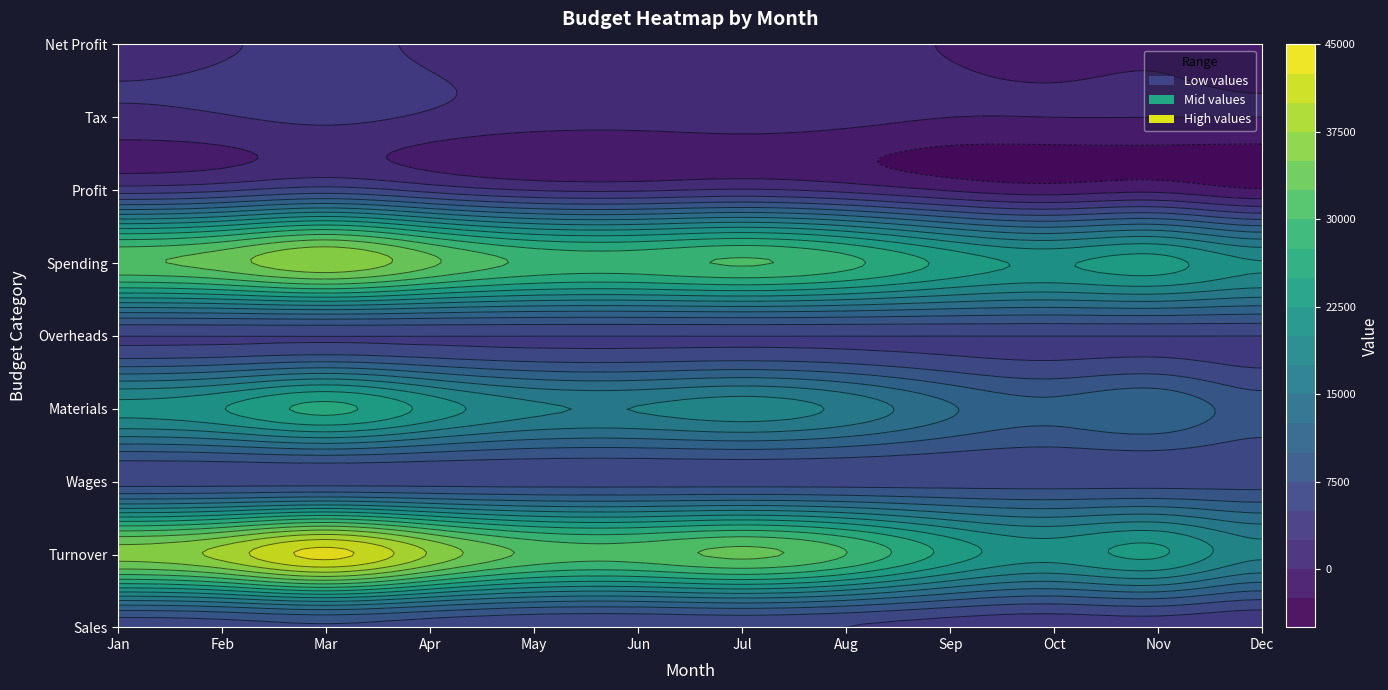

What is the difference between the highest and lowest values at Dec?

22400